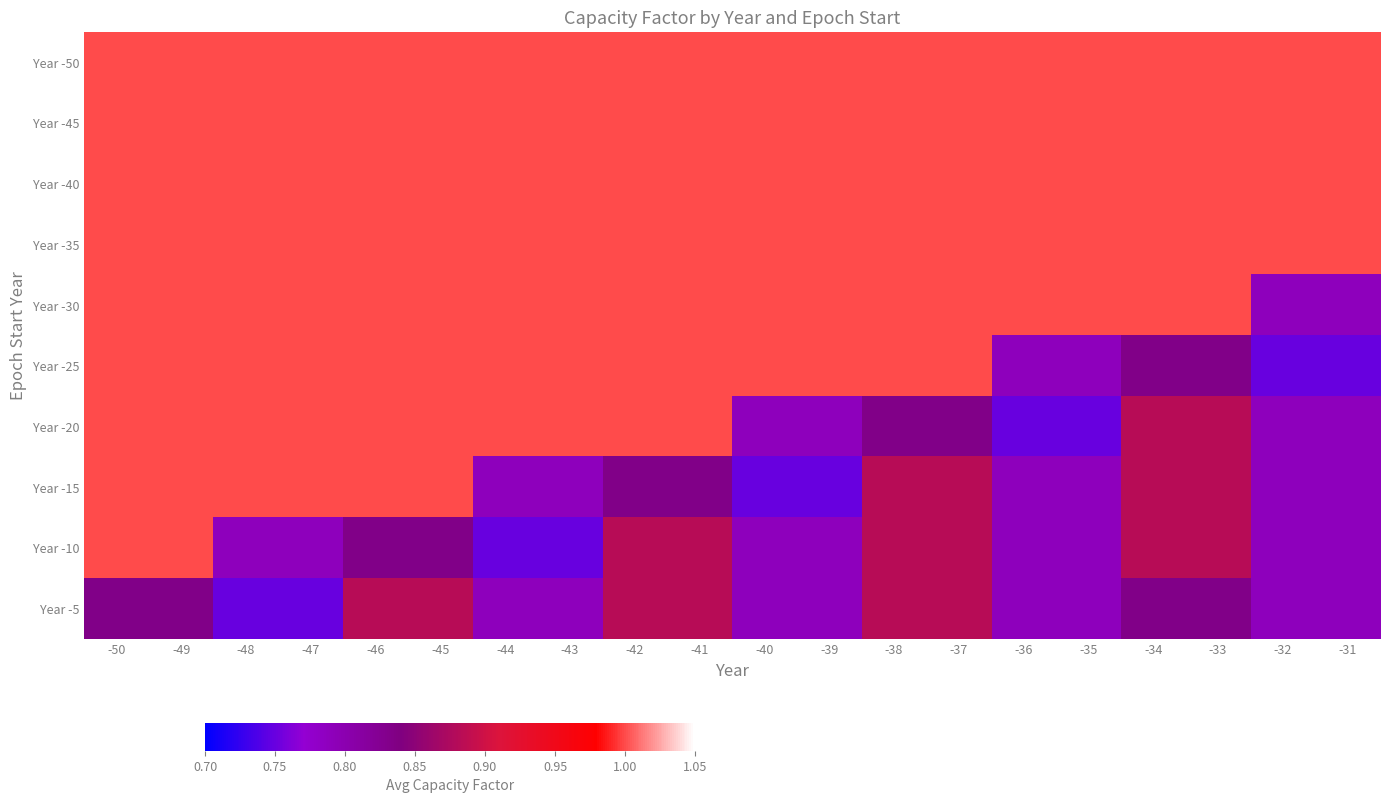

What is the total value across all series at -37?

9.5